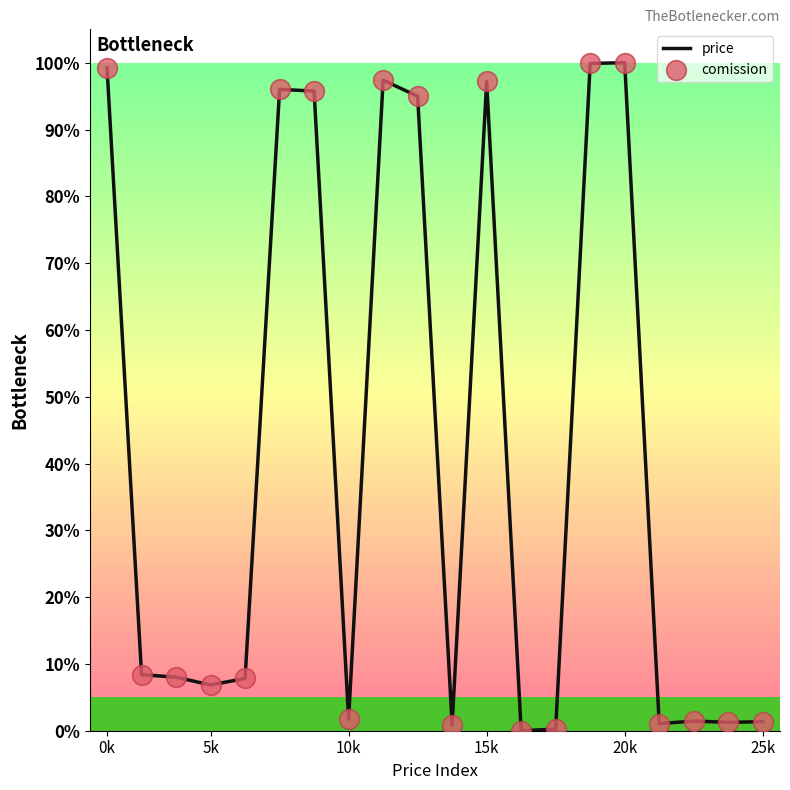

What is the difference between the maximum and minimum values?

100.0